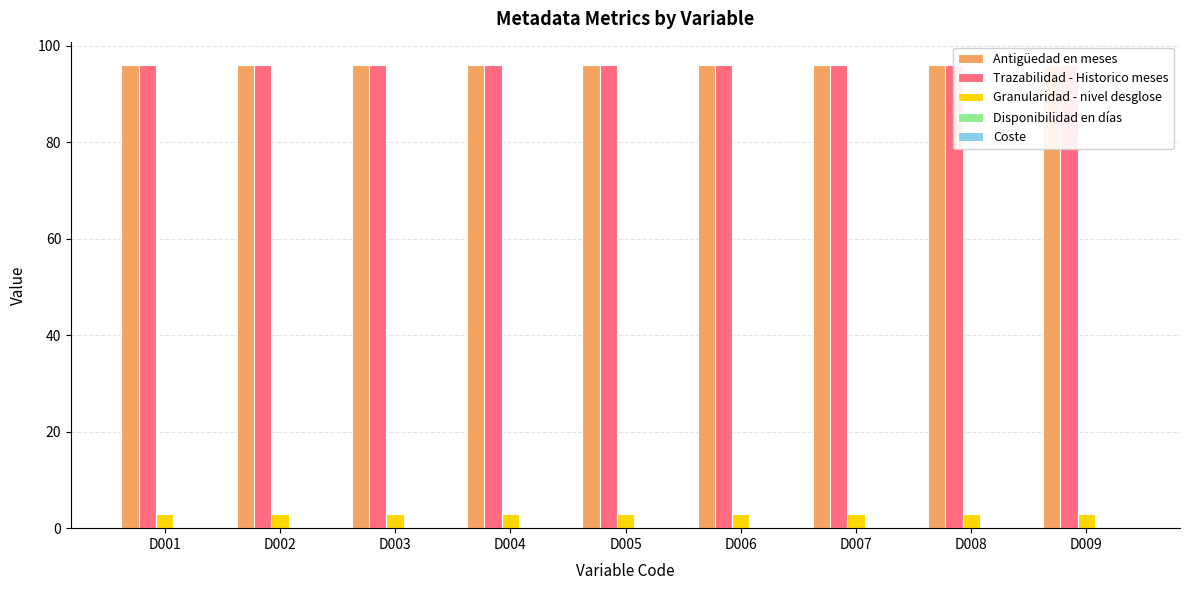

Reading right to left, what are all the values shown in this chart?

Antigüedad en meses: D009=96	D008=96	D007=96	D006=96	D005=96	D004=96	D003=96	D002=96	D001=96
Trazabilidad - Historico meses: D009=96	D008=96	D007=96	D006=96	D005=96	D004=96	D003=96	D002=96	D001=96
Granularidad - nivel desglose: D009=3	D008=3	D007=3	D006=3	D005=3	D004=3	D003=3	D002=3	D001=3
Disponibilidad en días: D009=0	D008=0	D007=0	D006=0	D005=0	D004=0	D003=0	D002=0	D001=0
Coste: D009=0	D008=0	D007=0	D006=0	D005=0	D004=0	D003=0	D002=0	D001=0